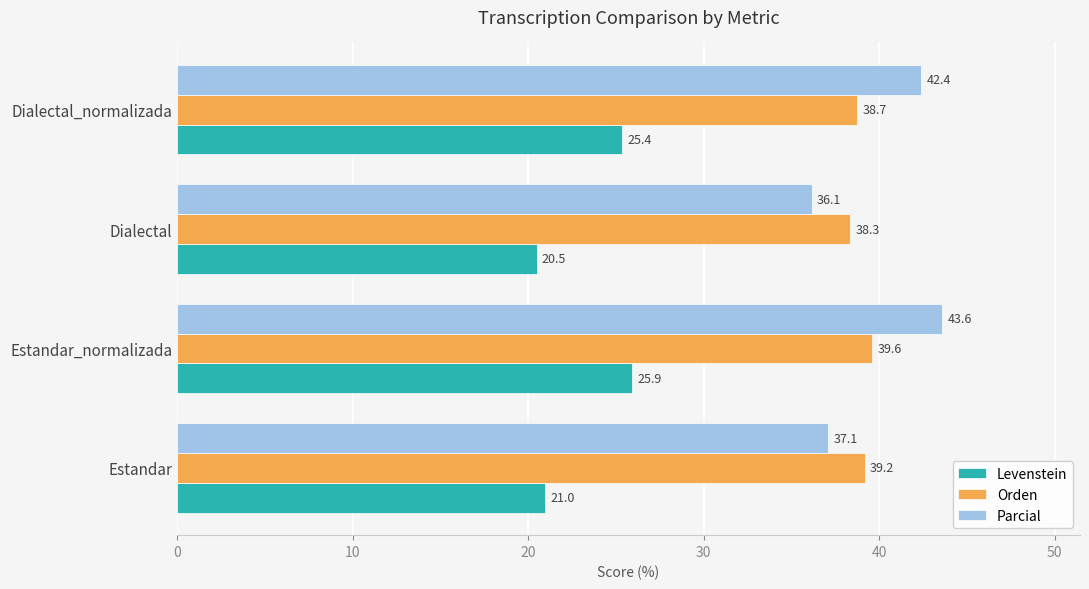

Which series has the largest total across all categories?

Parcial